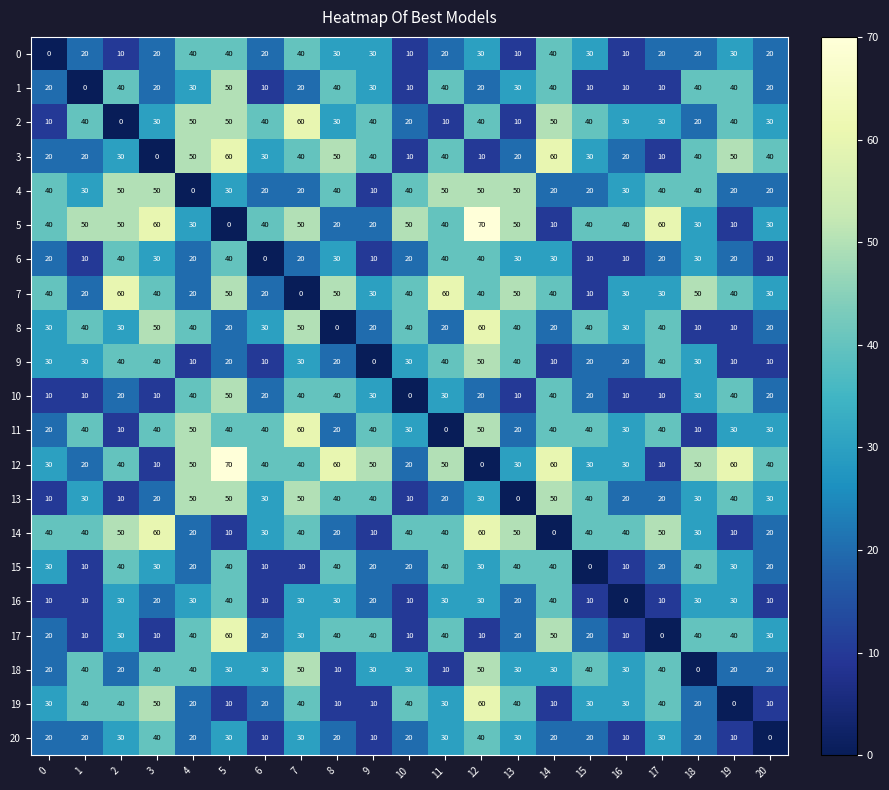

The 7 series shows 29 at 18. True or false?

False